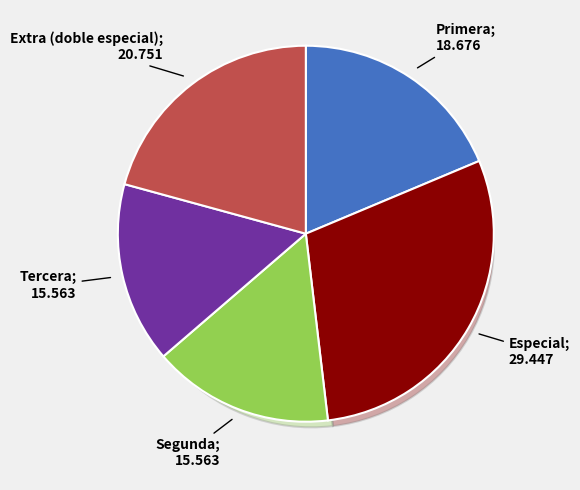

Is it true that Segunda is 2% of the pie?

False